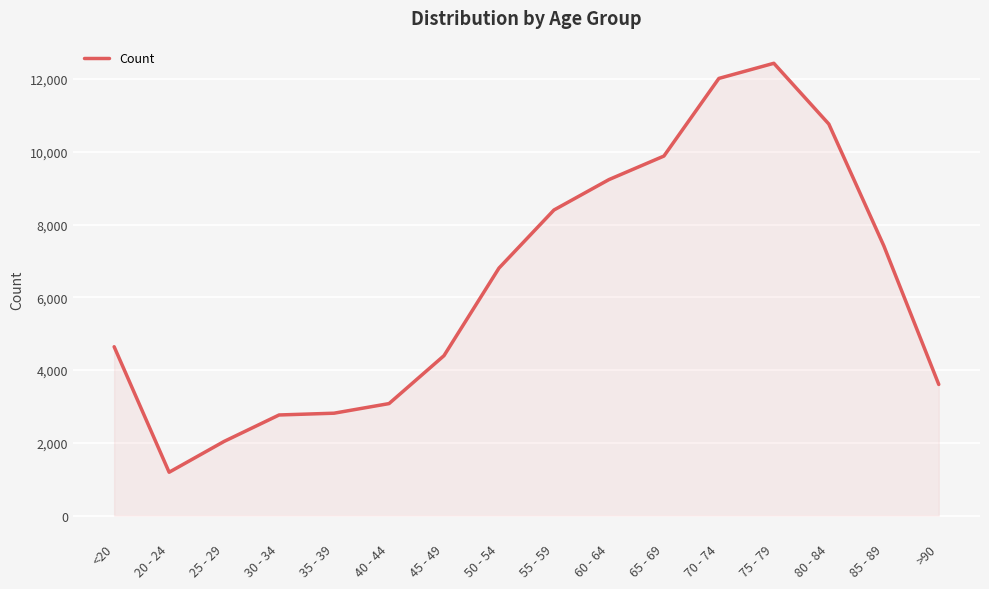

What is the minimum value shown in the chart?

1191